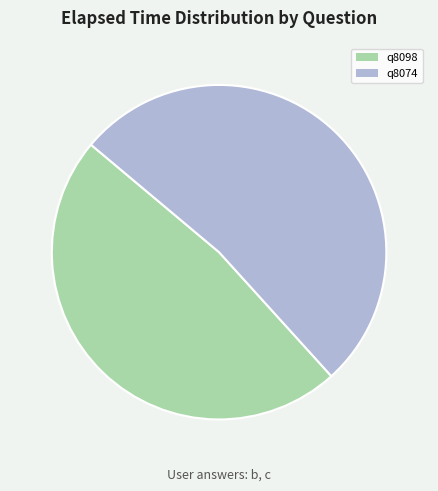

Is the sum of q8098 and q8074 greater than half?

Yes